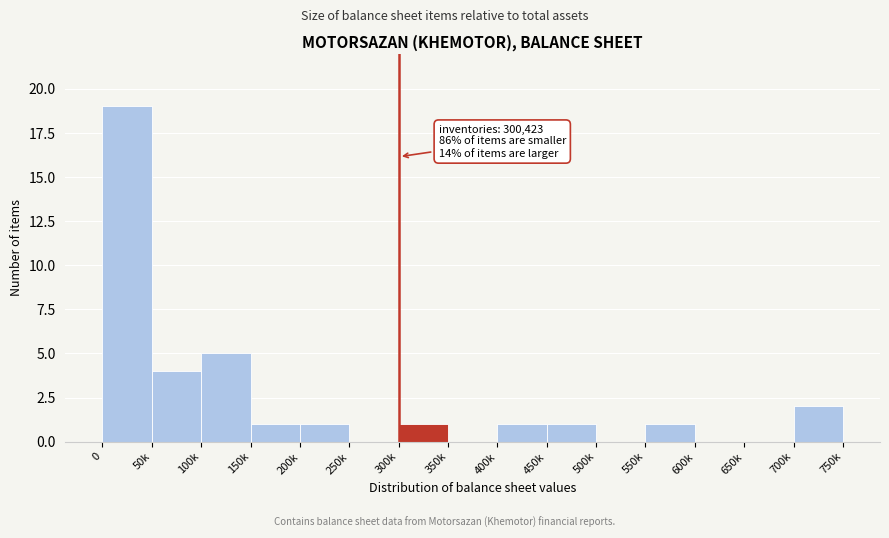

Reading right to left, list all the values displayed in this chart.

700k=2	650k=0	600k=0	550k=1	500k=0	450k=1	400k=1	350k=0	300k=1	250k=0	200k=1	150k=1	100k=5	50k=4	0=19